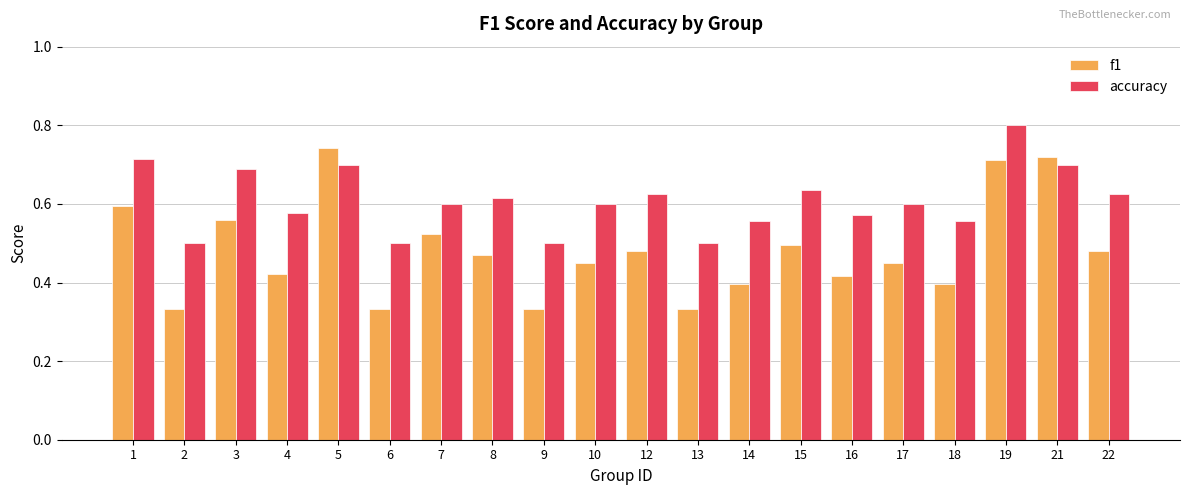

What is the difference between the accuracy values at 6 and 16?

0.1